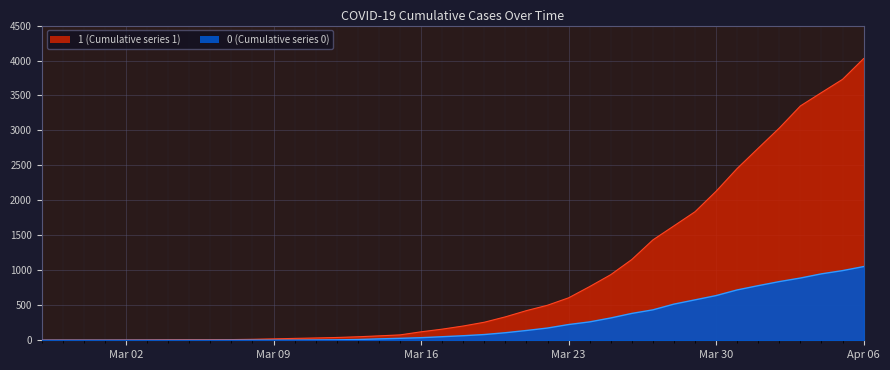

What is the total value across all series at 2020-03-28?

2153